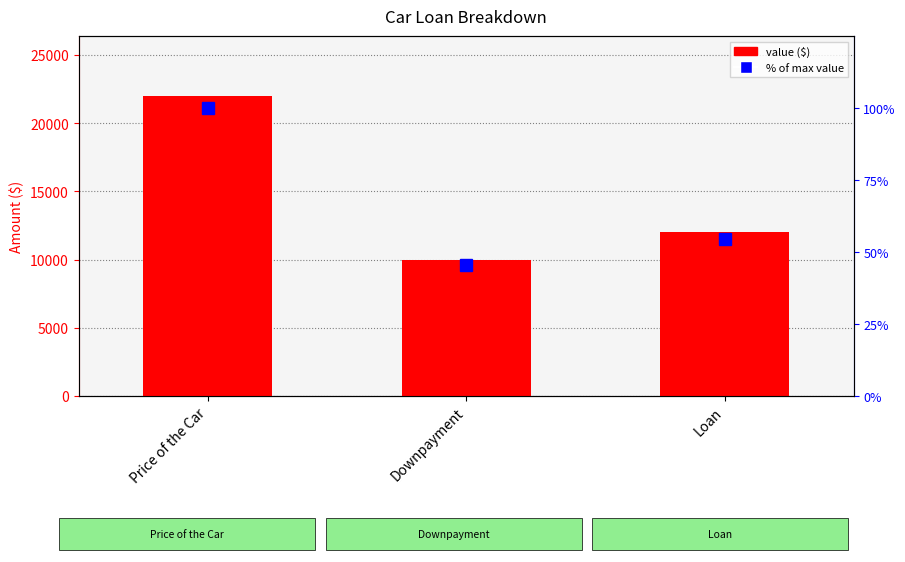

Reading left to right, list all the values displayed in this chart.

Value ($): 22000.0	10000.0	12000.0
% of max value: 100.0	45.5	54.5